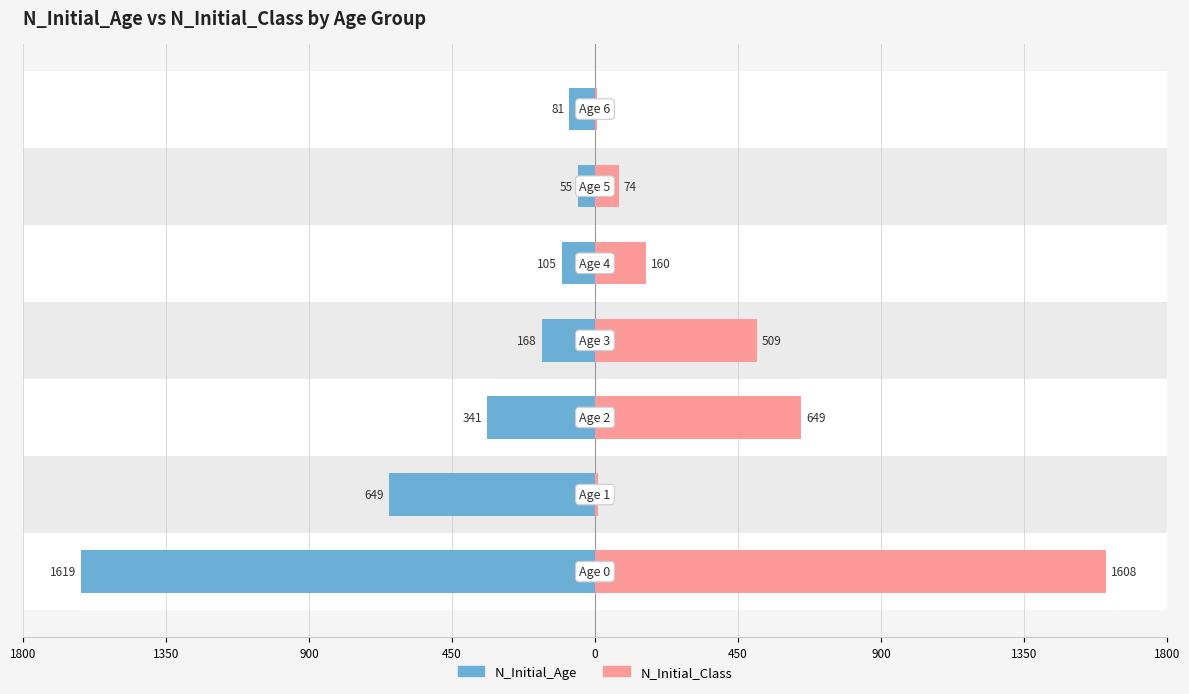

How many groups of bars are there?

7